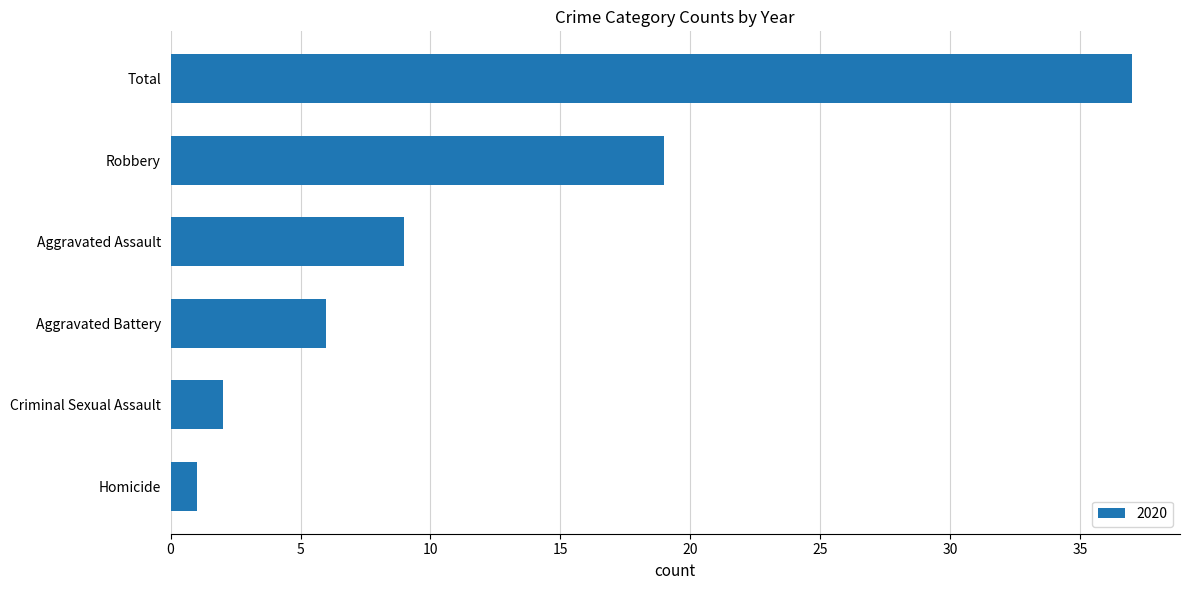

Are the bars horizontal?

Yes